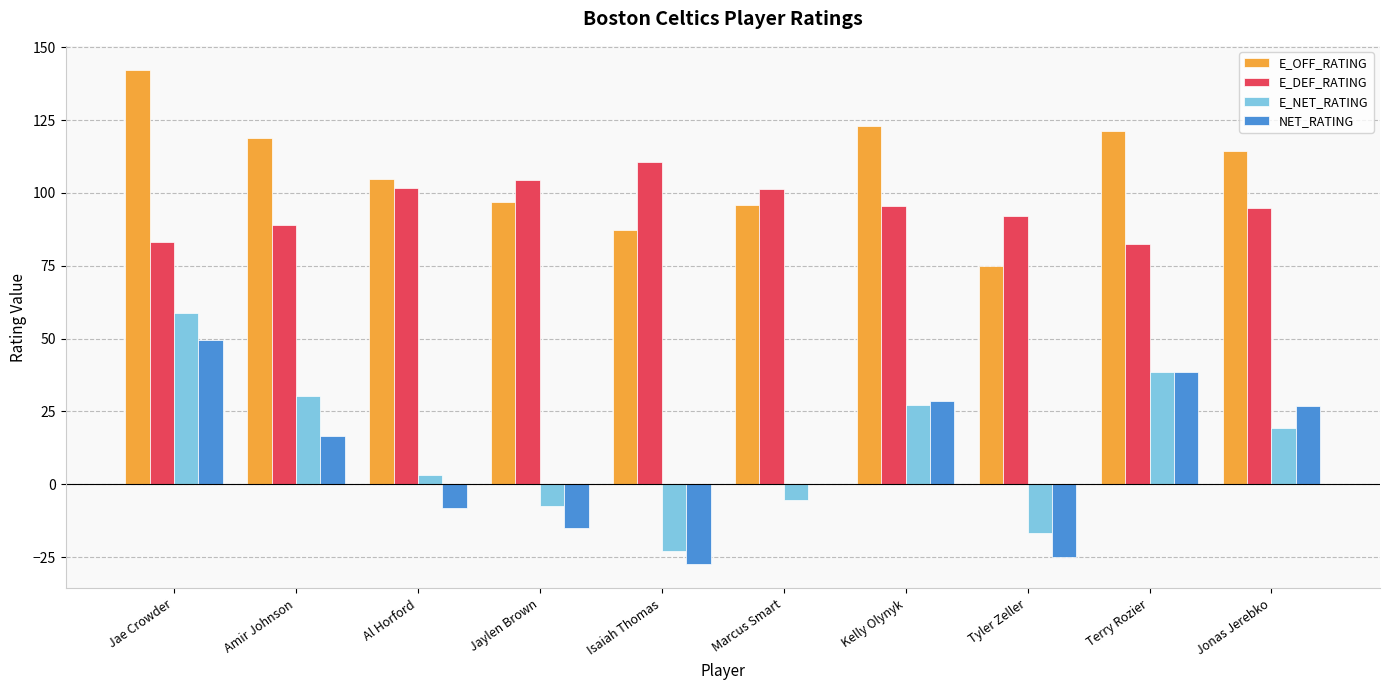

What is the maximum value shown in the chart?

142.0